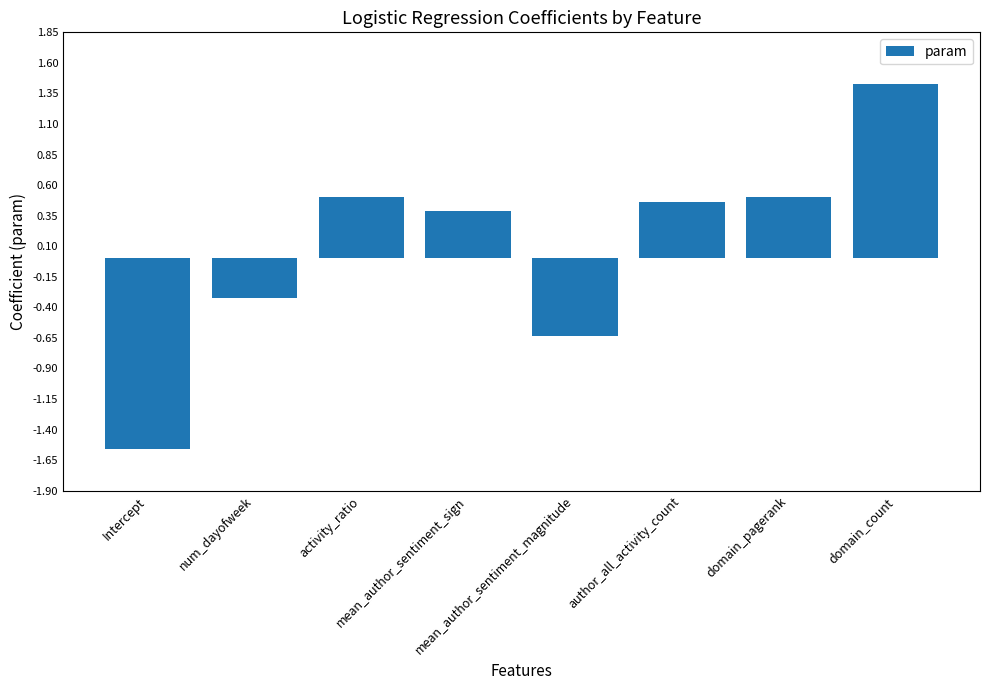

What is the sum of all values?

0.8